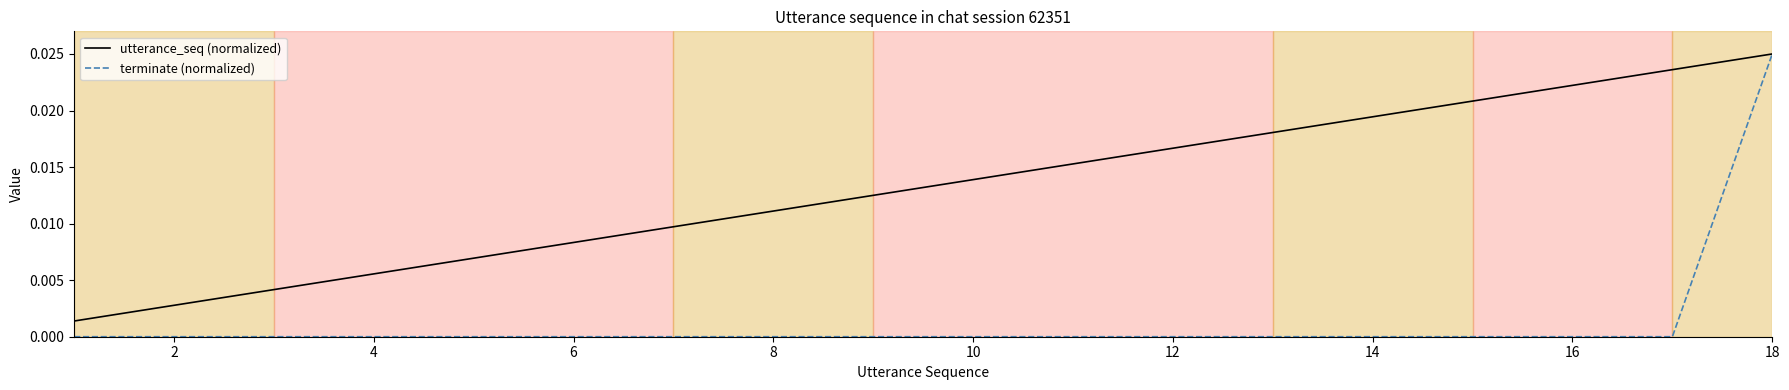

Which series has the widest spread of values?

terminate (normalized)